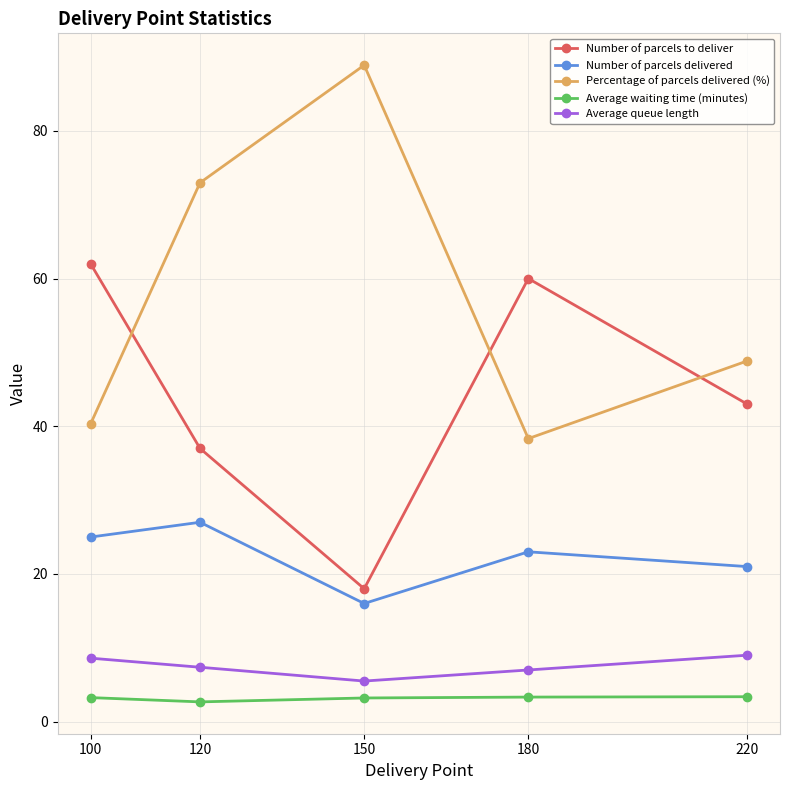

True or false: Number of parcels to deliver has more than 1 interior local peaks.

False